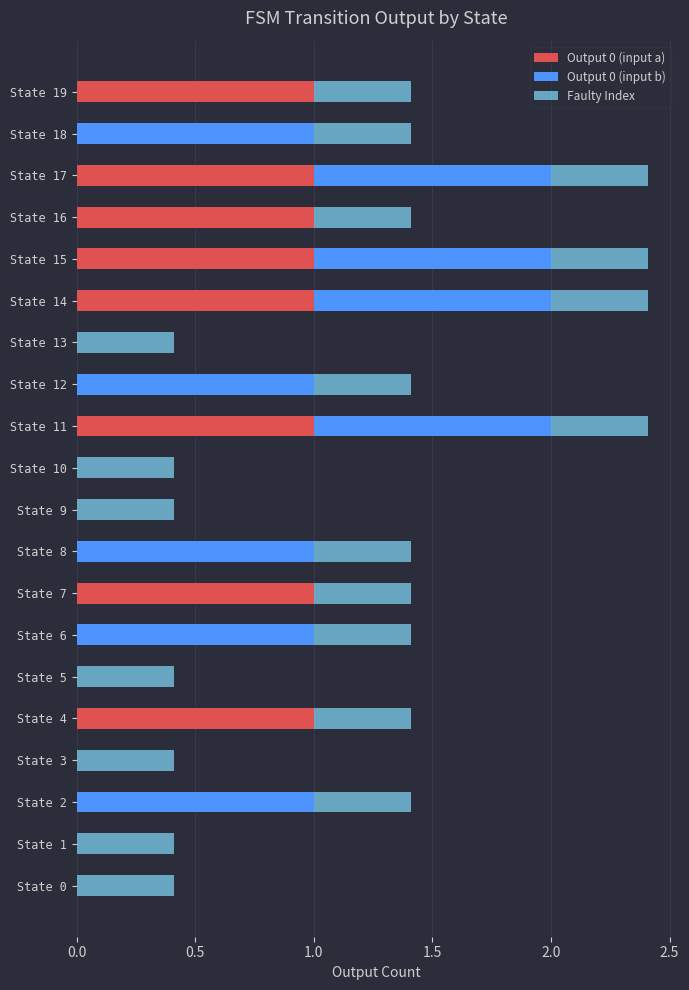

Count the number of categories in the chart.

20